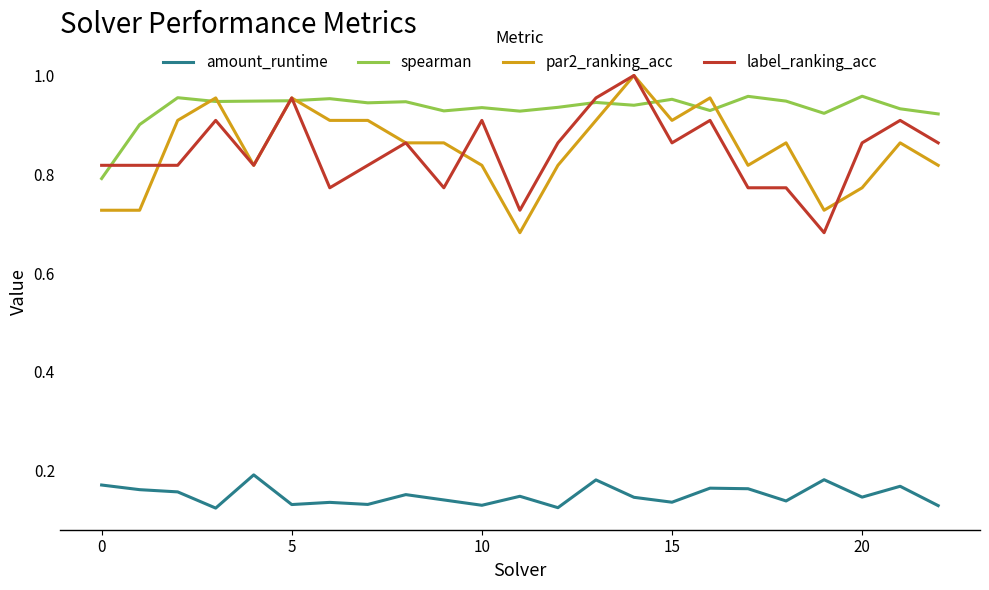

Which series has the largest total across all categories?

spearman